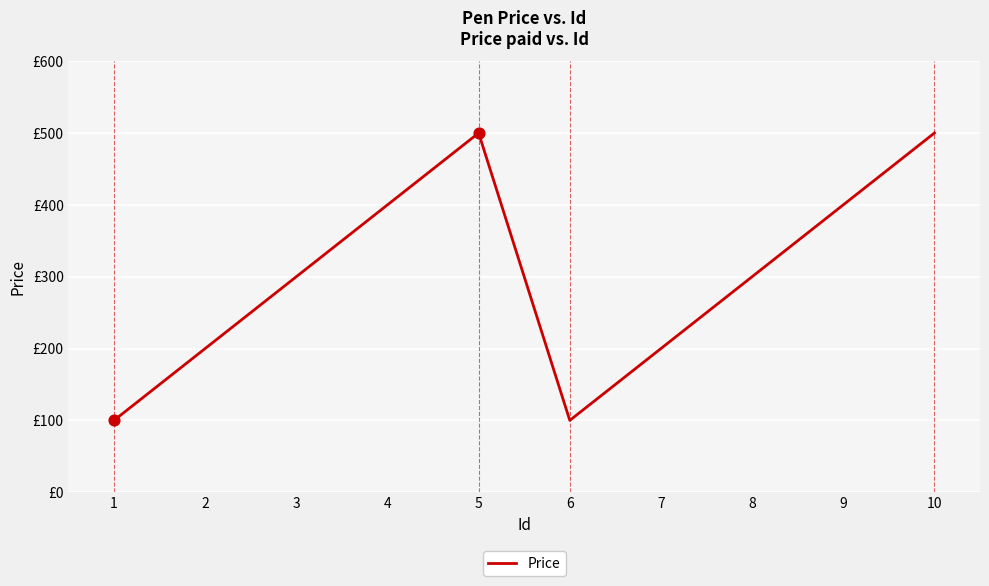

Which has a higher value, 5 or 7?

5